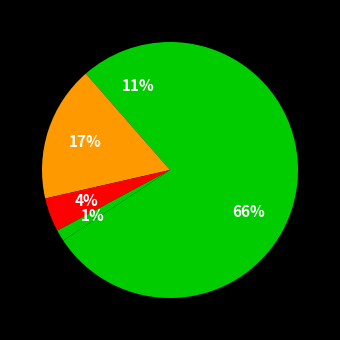

Rank the categories by value from lowest to highest.

Homicide, Criminal Sexual Assault, Aggravated Assault, Aggravated Battery, Robbery